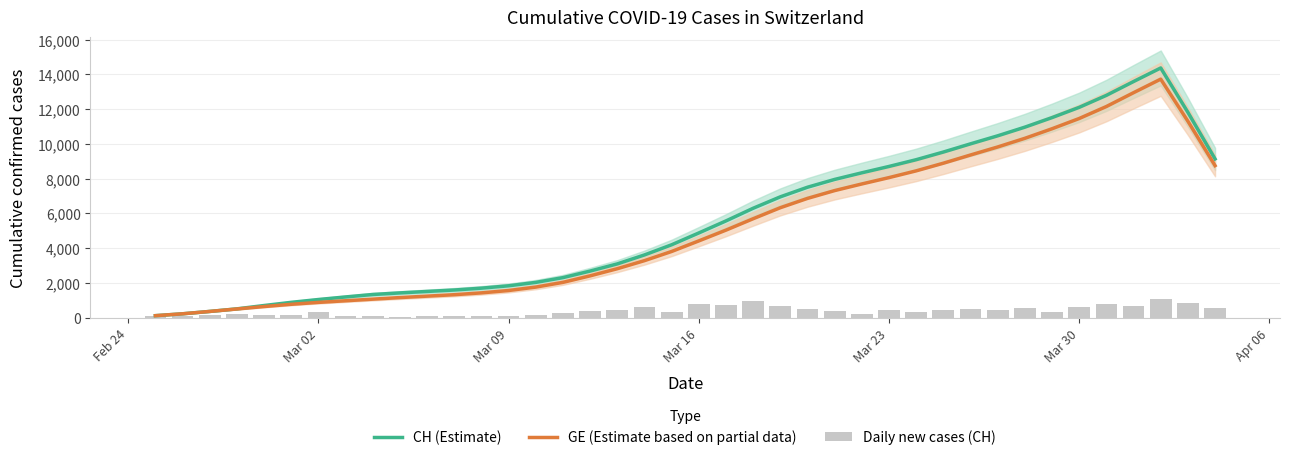

Which series has the widest spread of values?

CH (Estimate)